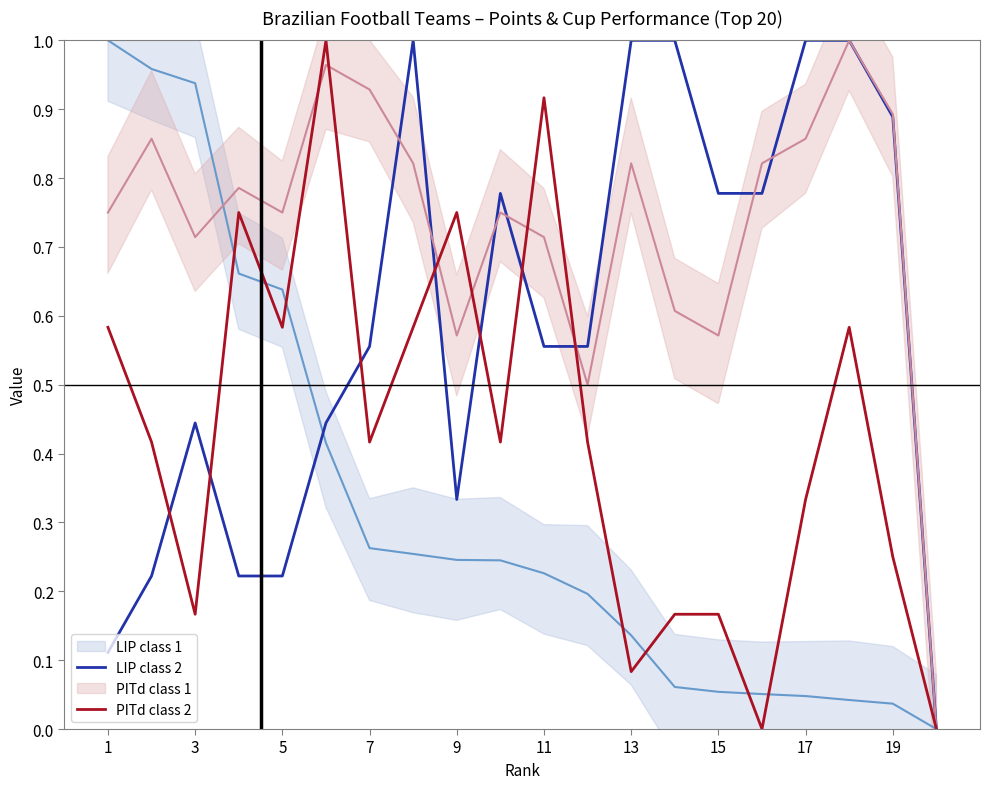

Is the value of LIP class 2 at 7 greater than the value of PITd class 2 at 3?

Yes